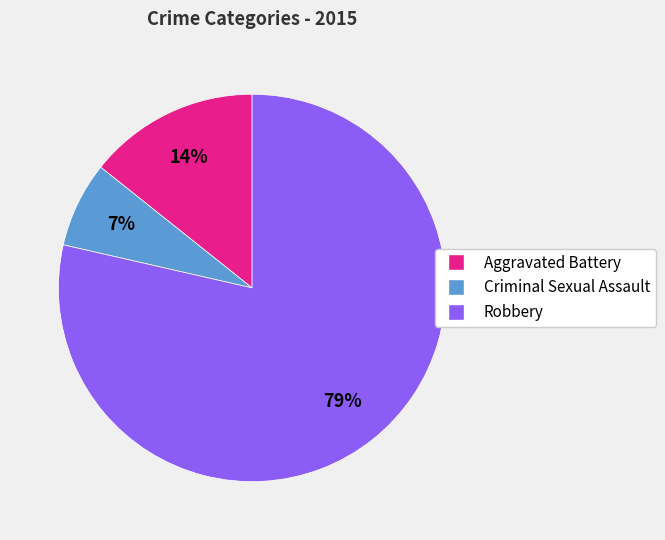

To the nearest percent, what is the combined percentage of Aggravated Battery and Criminal Sexual Assault?

21%